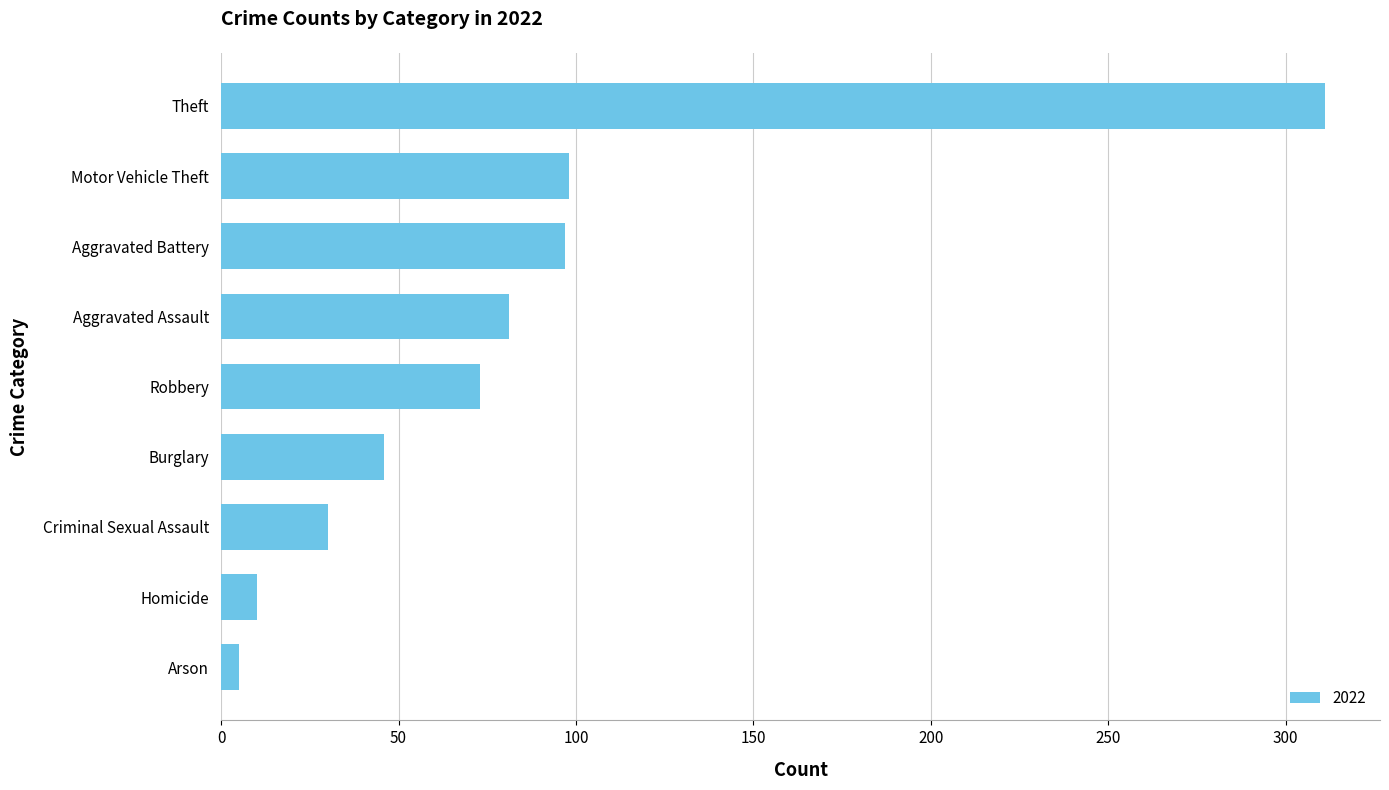

At which category does the chart reach its peak across all series?

Theft